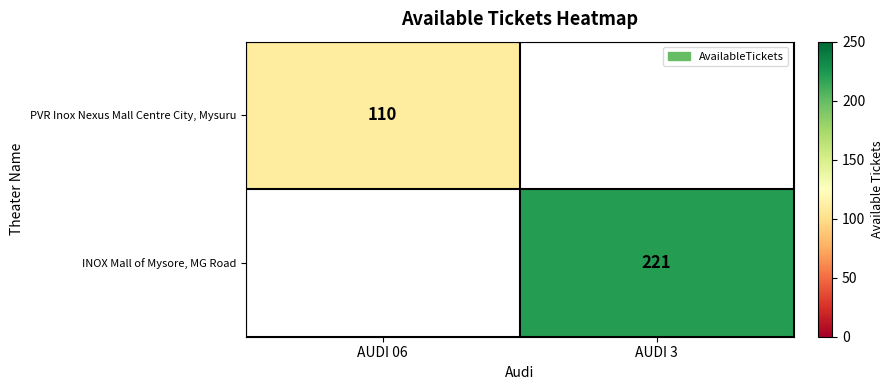

Count the number of categories in the chart.

2